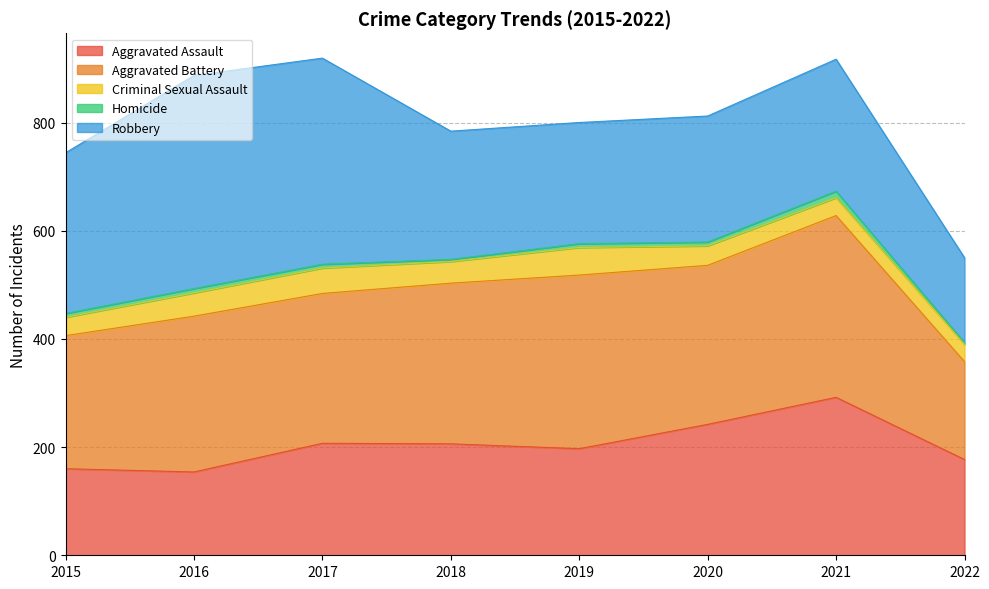

How many lines are shown in the chart?

5